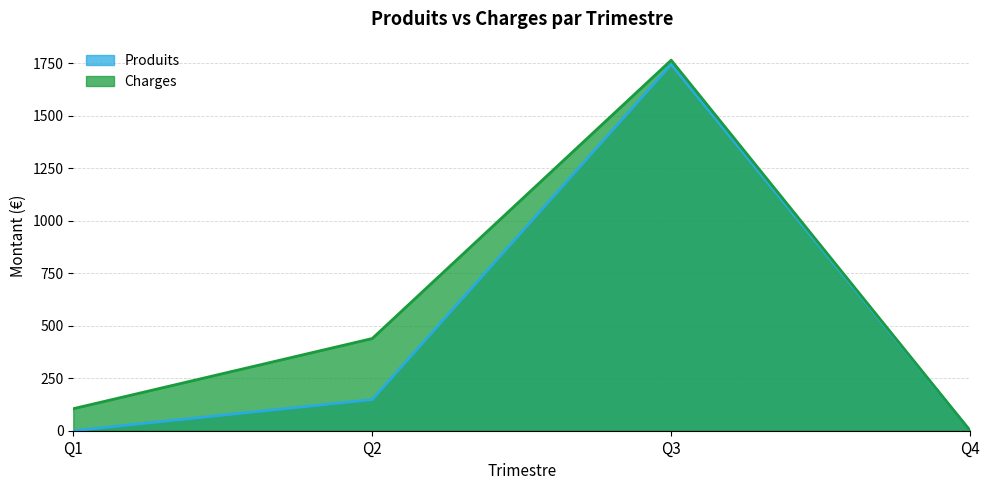

What is the average value of the Charges series?

577.3